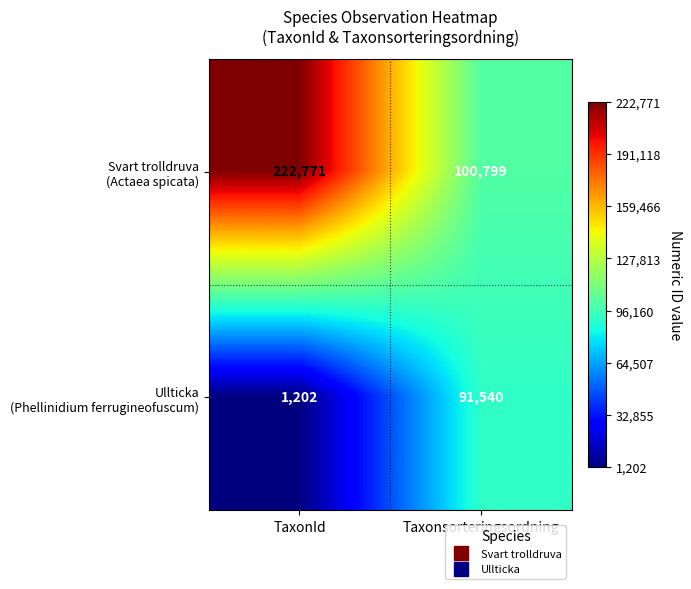

At which category does the chart reach its minimum across all series?

TaxonId